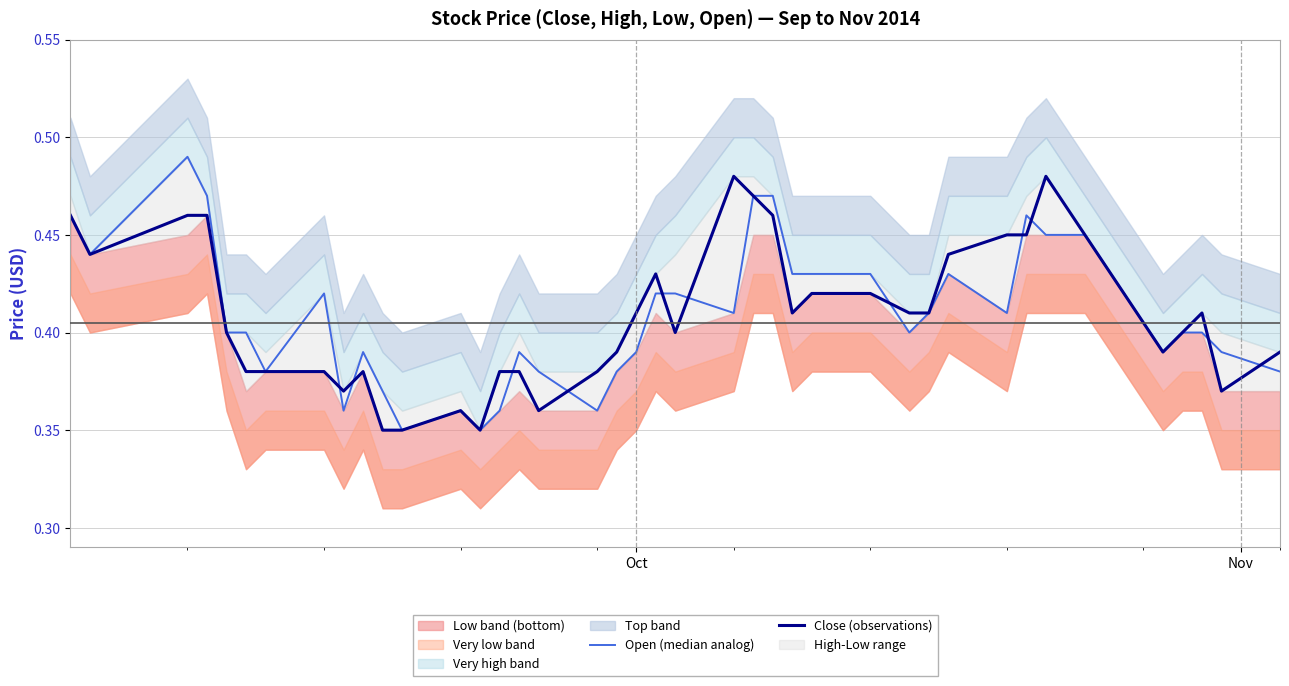

How many Close (observations) values are between 0 and 1?

40